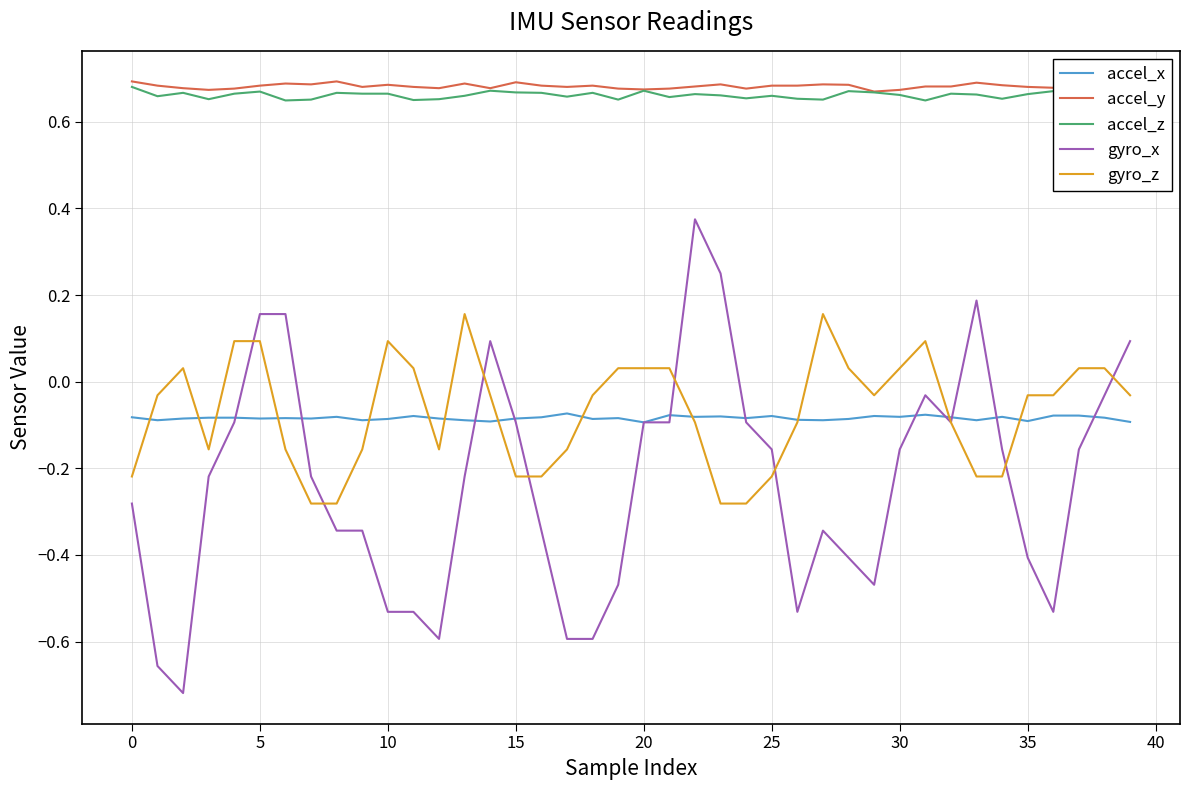

Which series has the largest range (max minus min)?

gyro_x